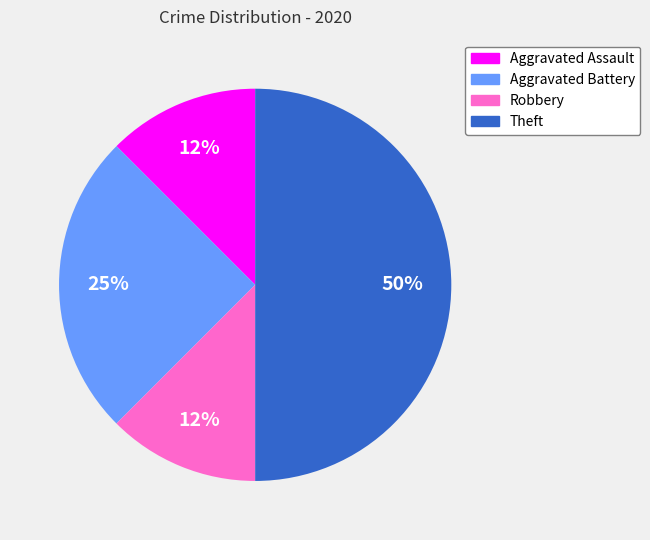

Does Robbery represent more than half of the total?

No